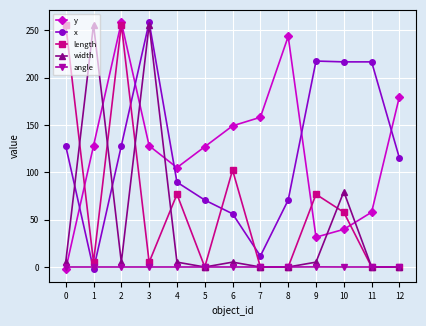

Rank the series at 10 from lowest to highest value.

angle, y, length, width, x